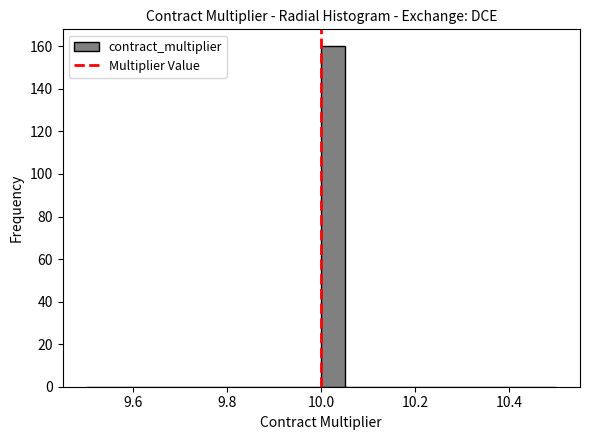

Around what value on the x-axis is the tallest bar? Give the approximate position of its centre, as read against the axis.

10.02